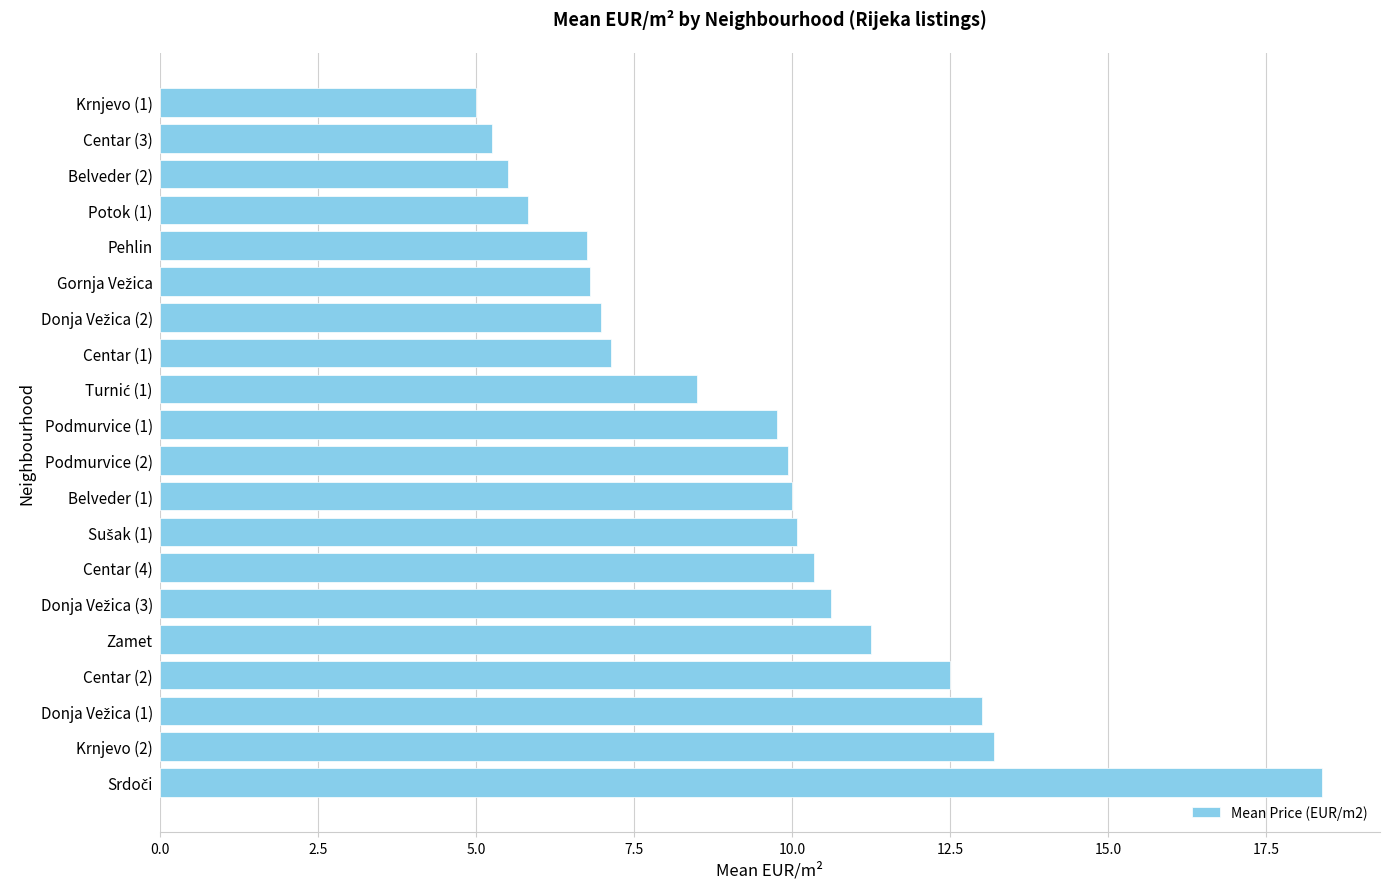

What is the ratio of the value at Belveder (2) to the value at Centar (2)?

0.4